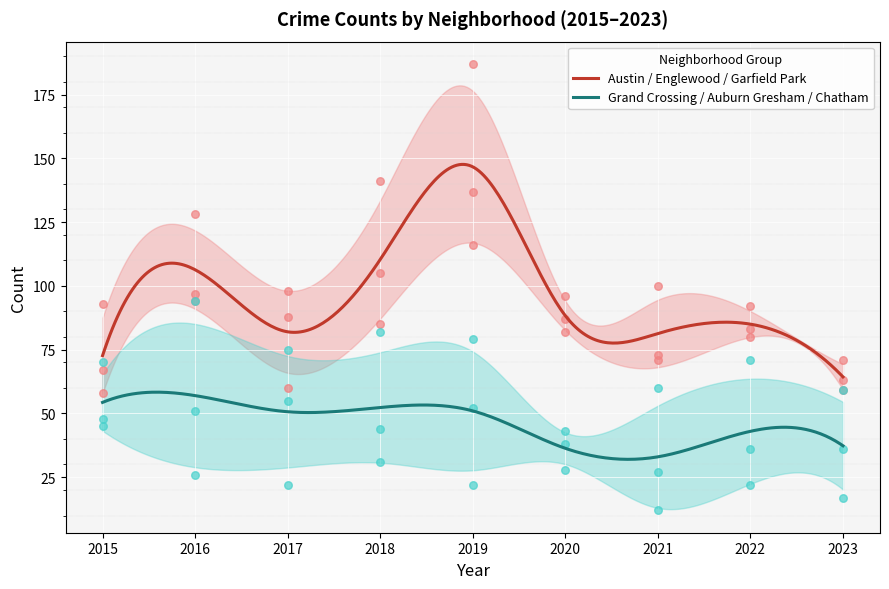

Which series has the largest total across all categories?

Garfield Park